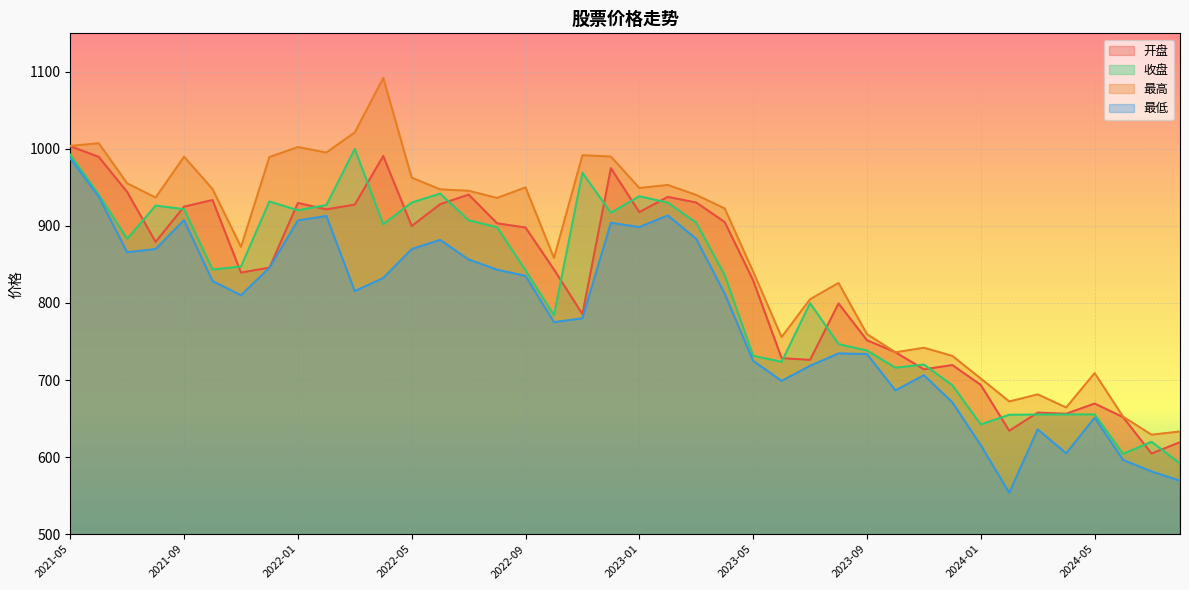

Where is 最高 nearest to the value 860?

2022-10